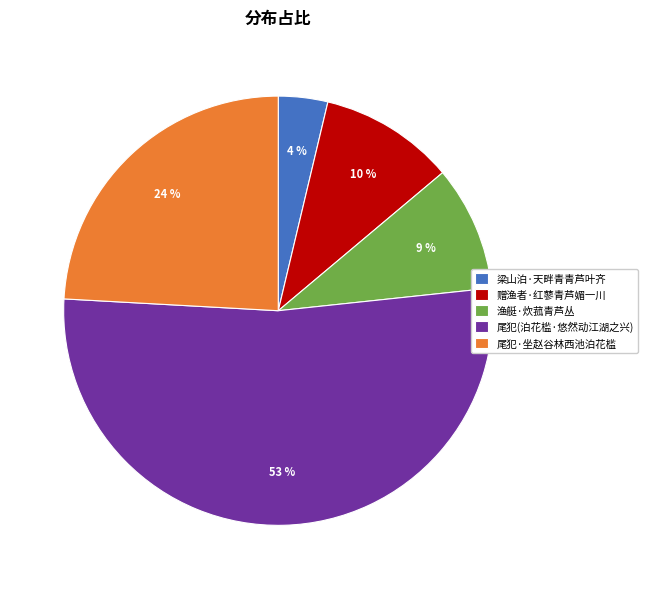

To the nearest percent, what percentage of the pie is 尾犯(泊花槛·悠然动江湖之兴)?

53%